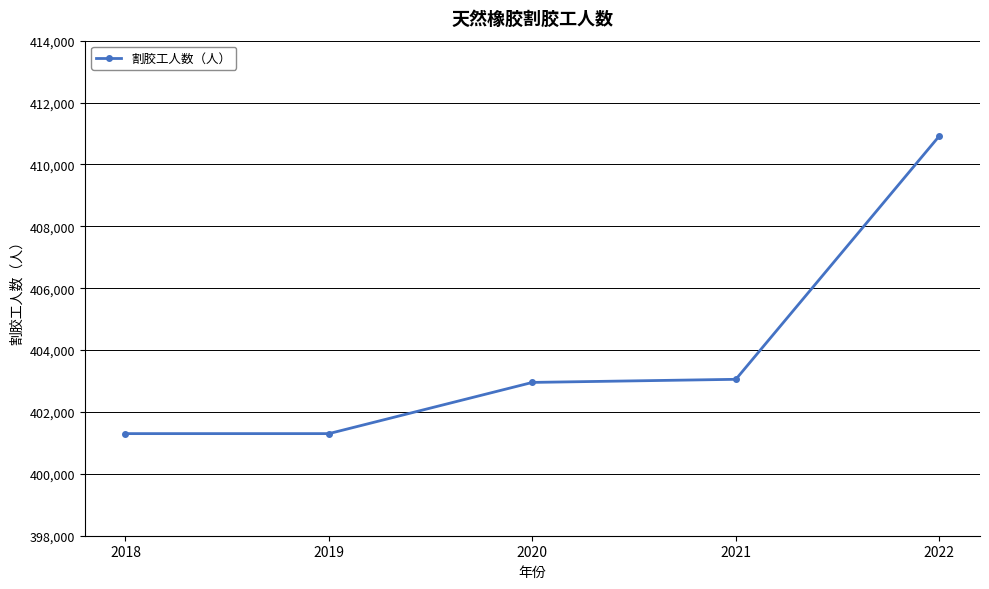

What is the value of the 1st point from the left?

401300